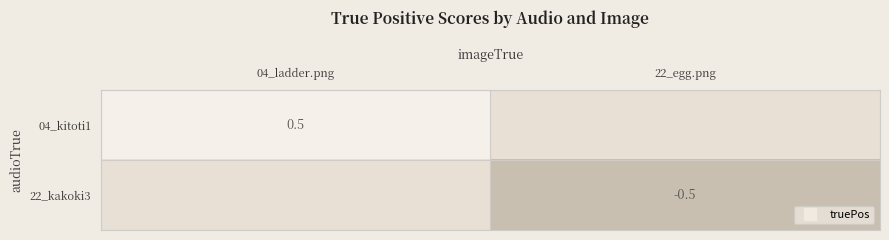

List the series in order of their peak value, lowest first.

22_kakoki3, 04_kitoti1